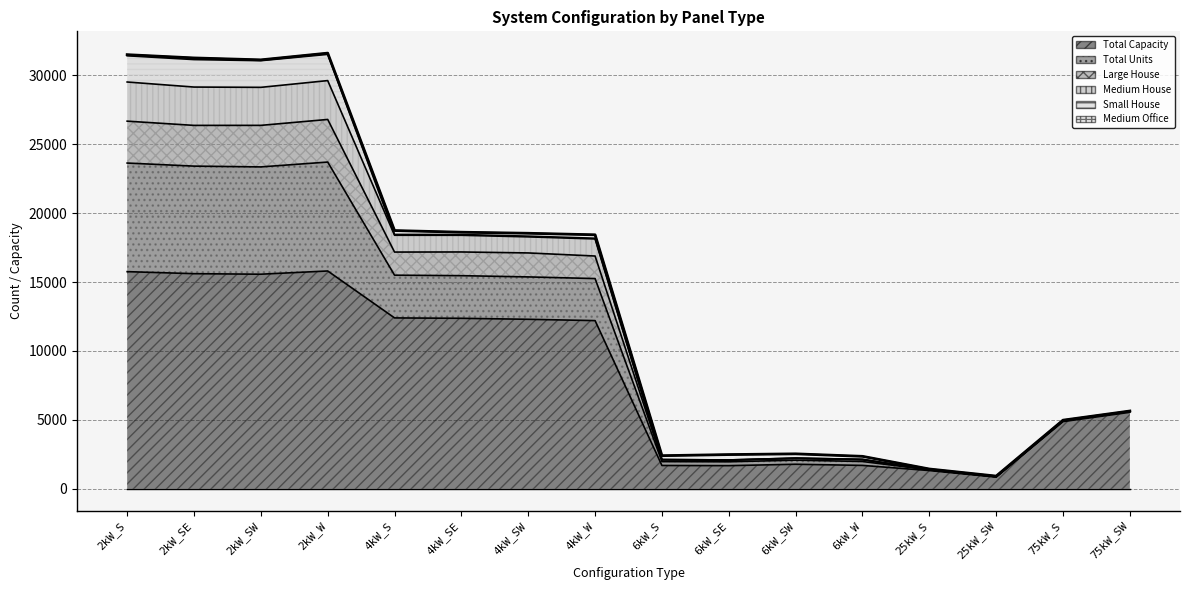

The Total Capacity series shows 458 at 25kW_SW. True or false?

False